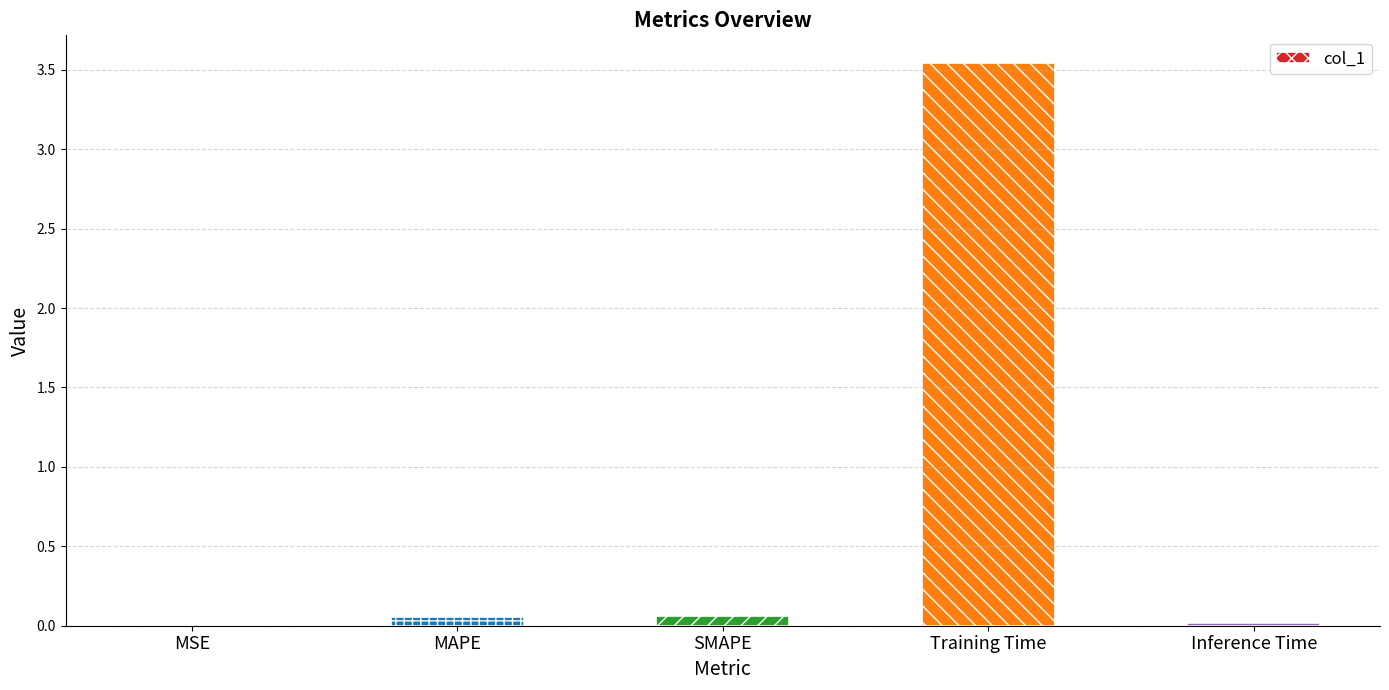

What is the sum of all values?

3.7